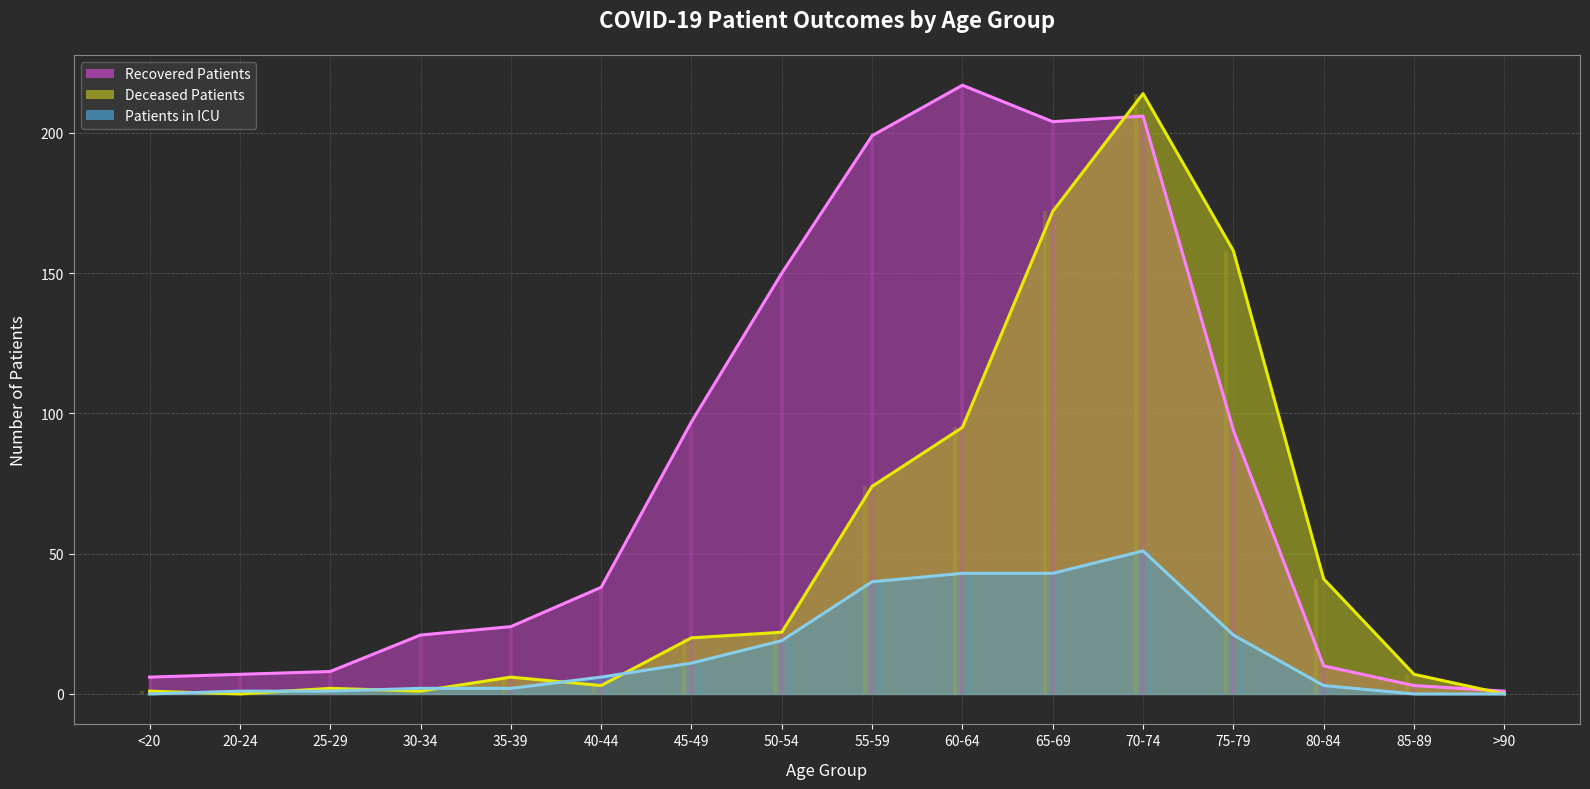

At how many categories does at least one series exceed 180?

4